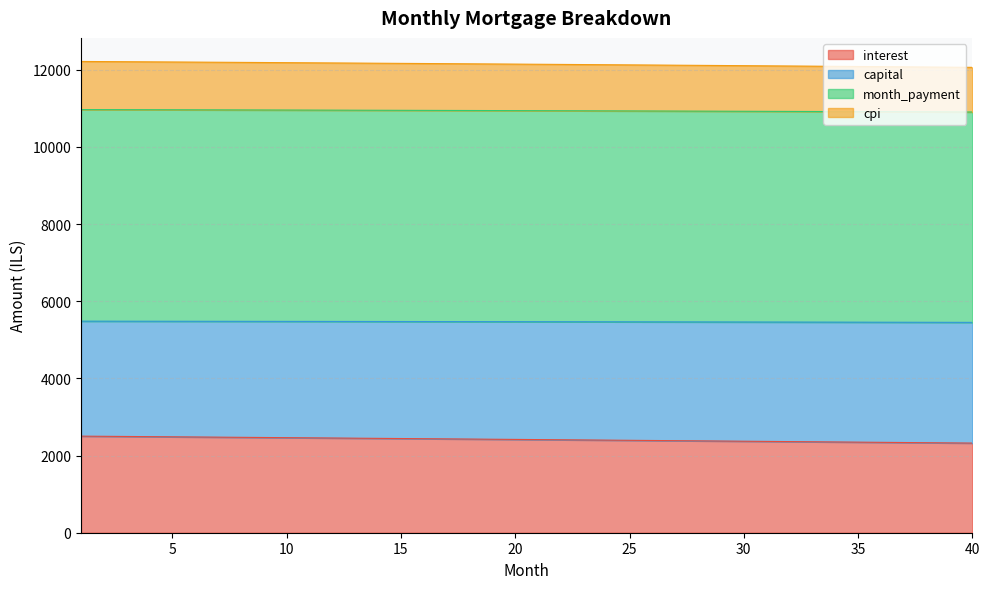

What is the highest value of the interest series?

2503.1